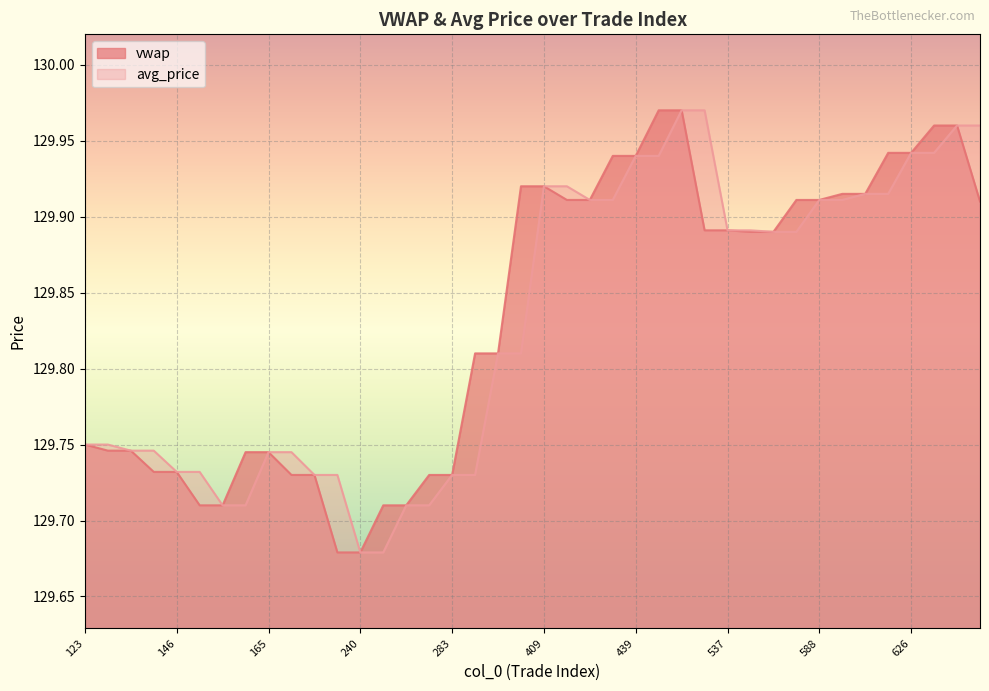

What is the value of the avg_price point at the 28th from the left?

130.0